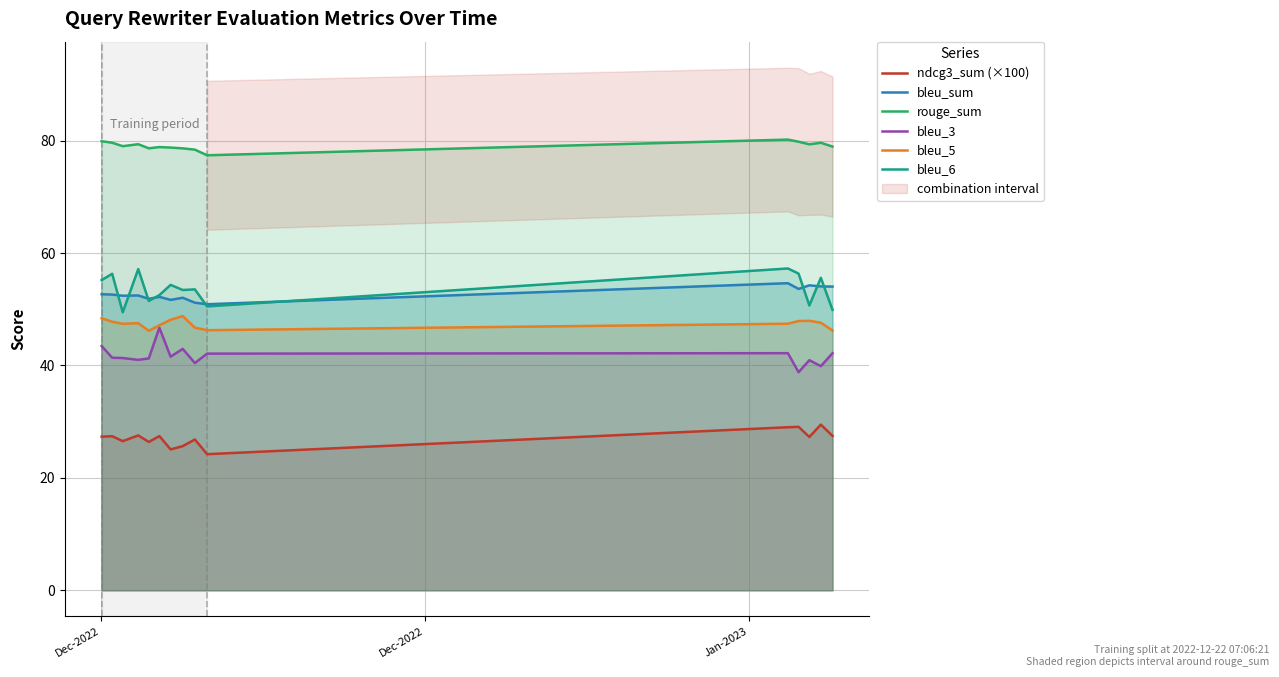

What is the highest value of the rouge_sum series?

80.2